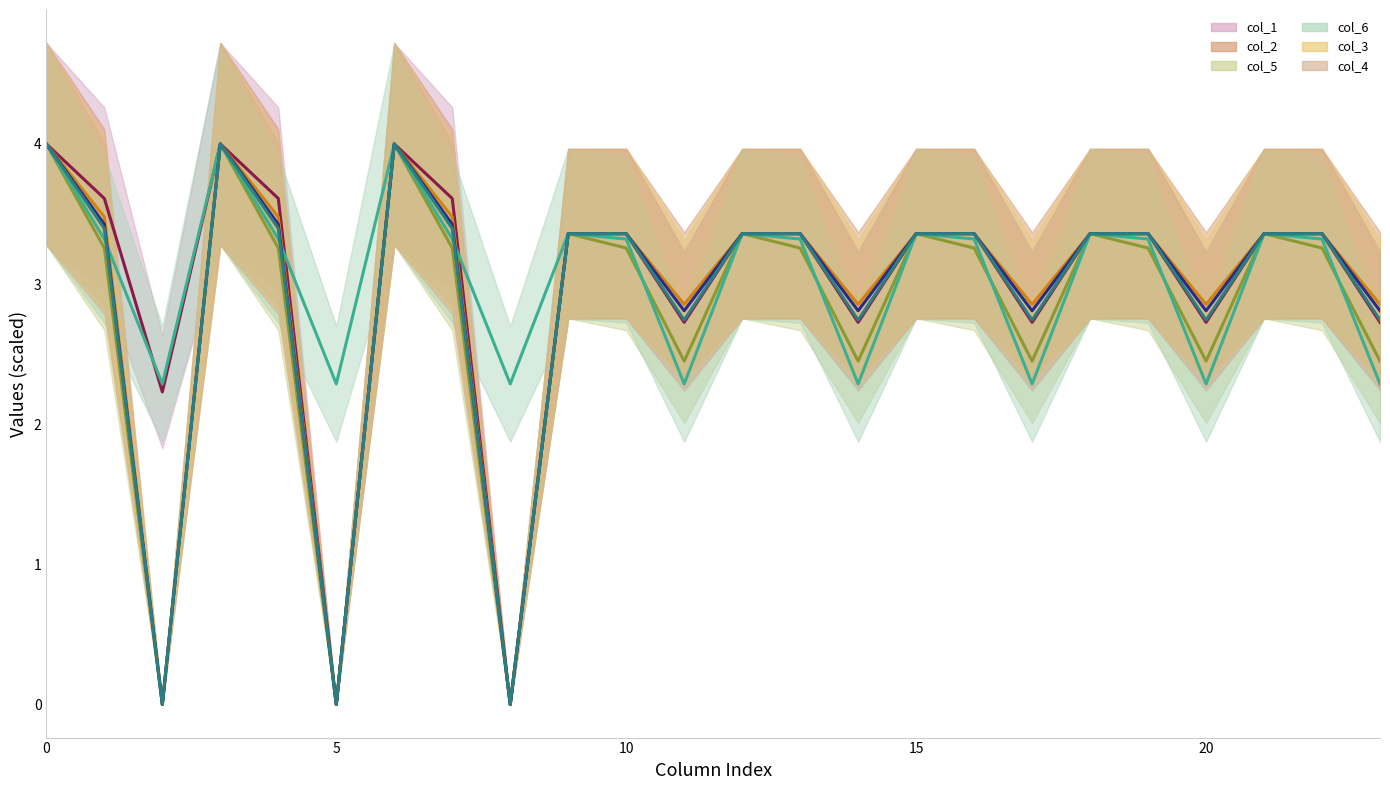

At how many categories does at least one series exceed 2?

24